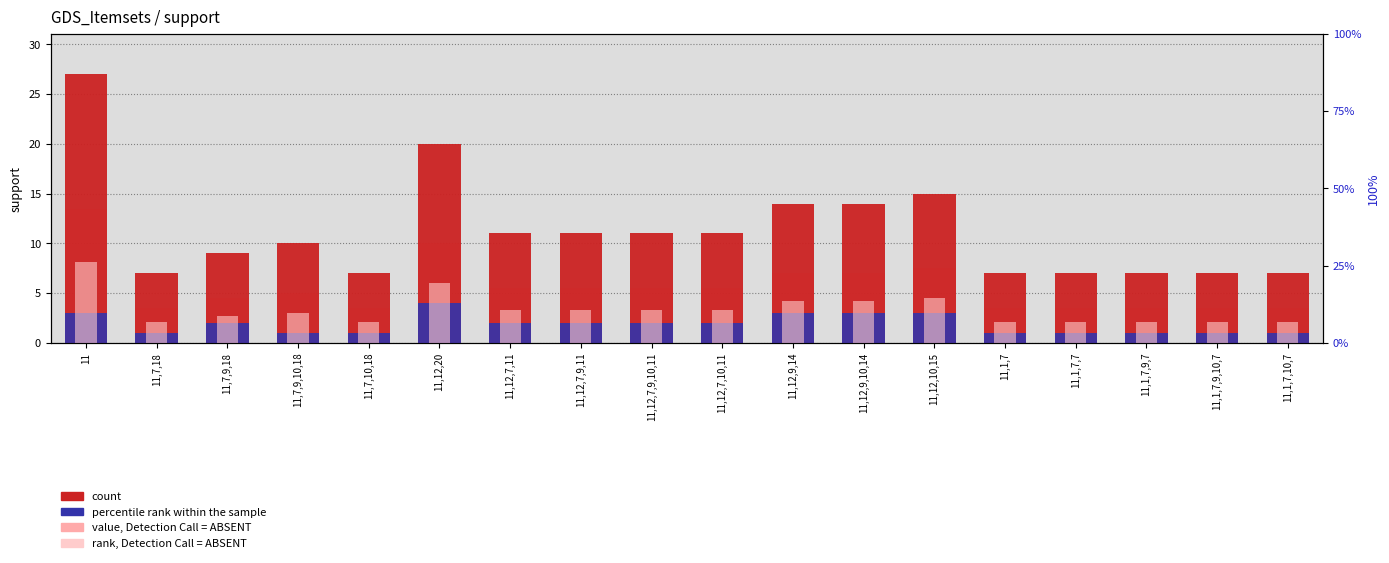

At how many categories does at least one series exceed 2?

18